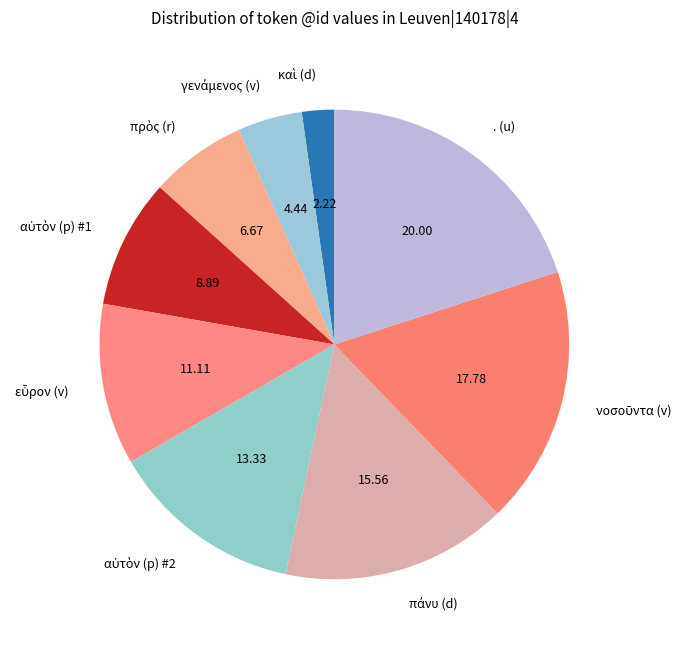

Does any single category account for the majority?

No